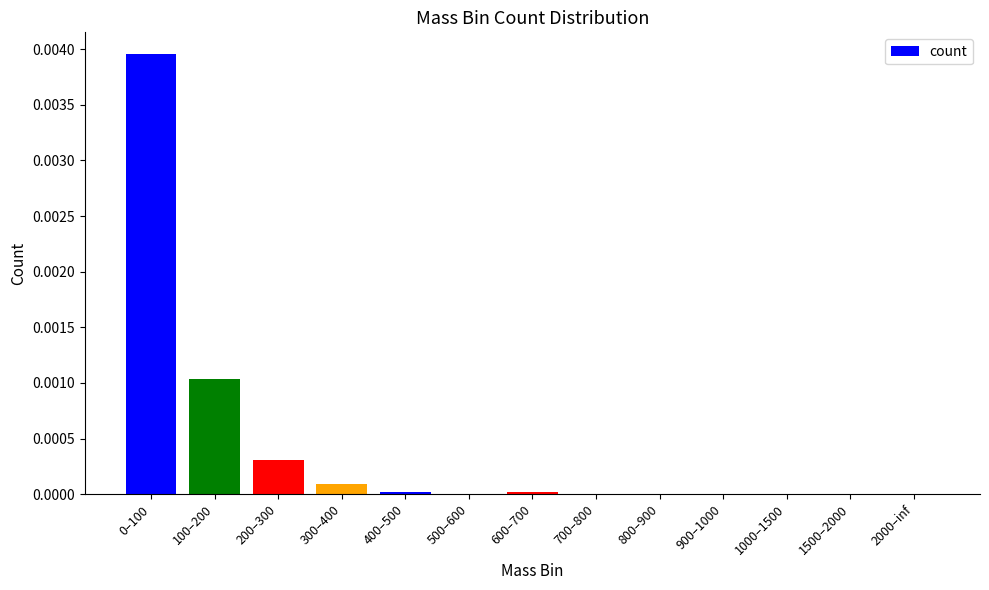

The value at 800–900 is 0.0. True or false?

True